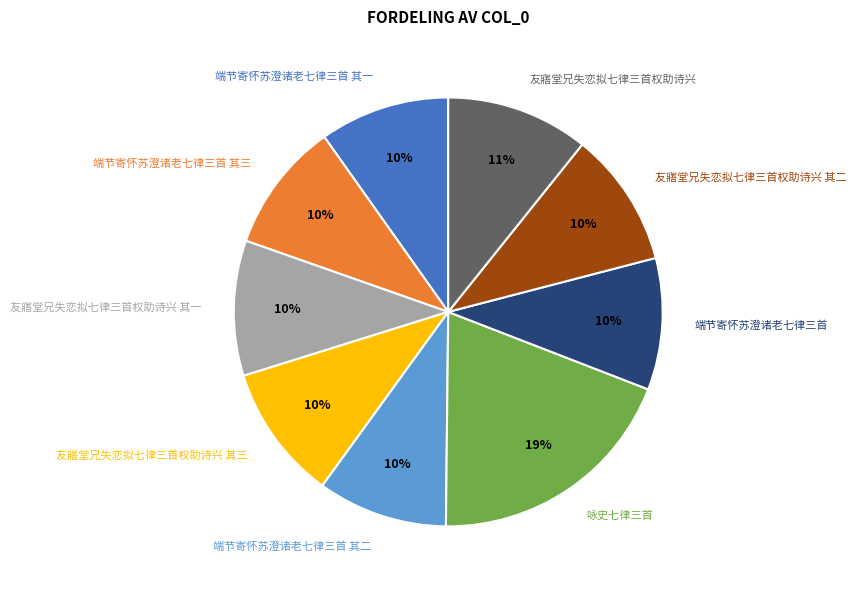

What is the largest slice in the pie chart?

咏史七律三首